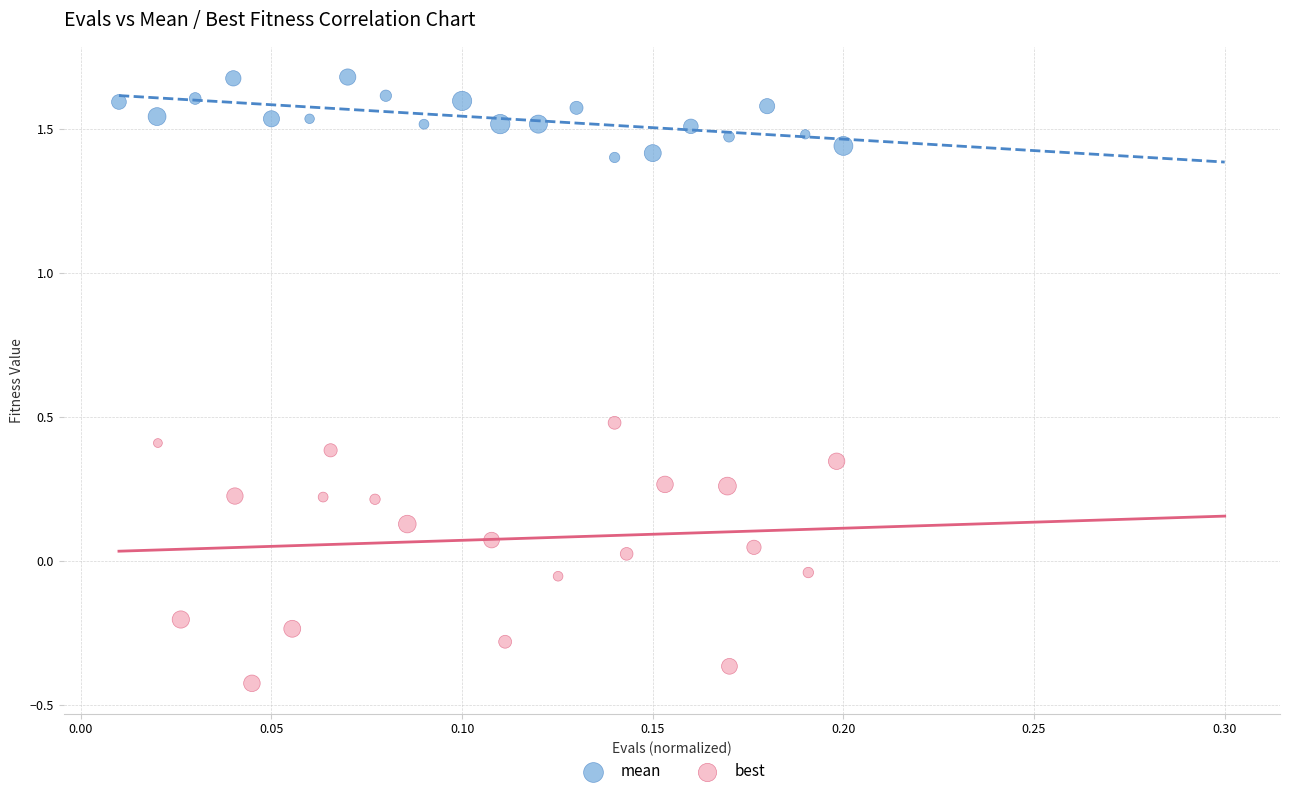

Which series has the widest spread of Y values?

best